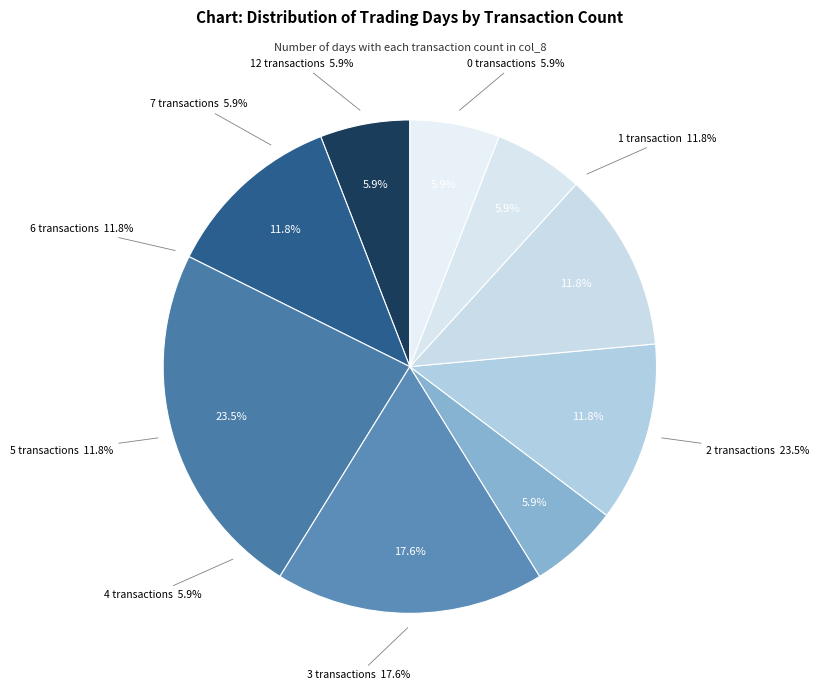

The 6 slice represents 12% of the pie. True or false?

True